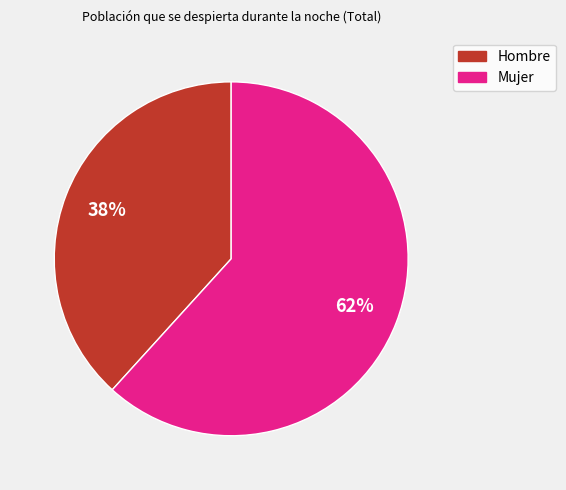

To the nearest percent, what is the average slice percentage?

50%